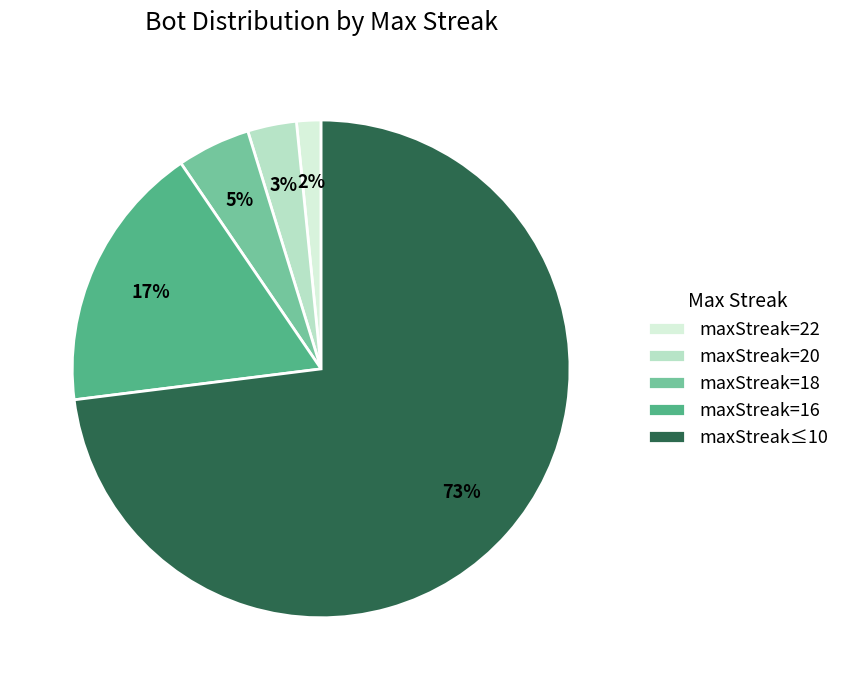

Is it true that maxStreak=18 is 17% of the pie?

False